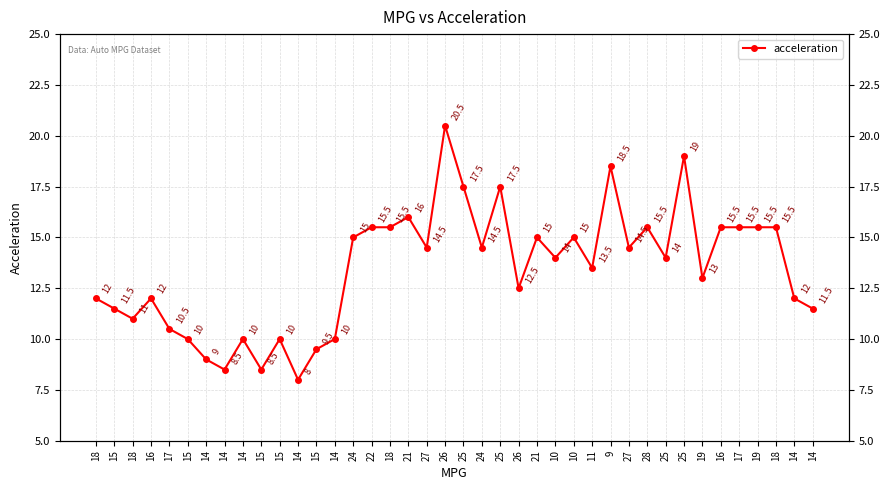

Which label corresponds to the largest value in the chart?

26